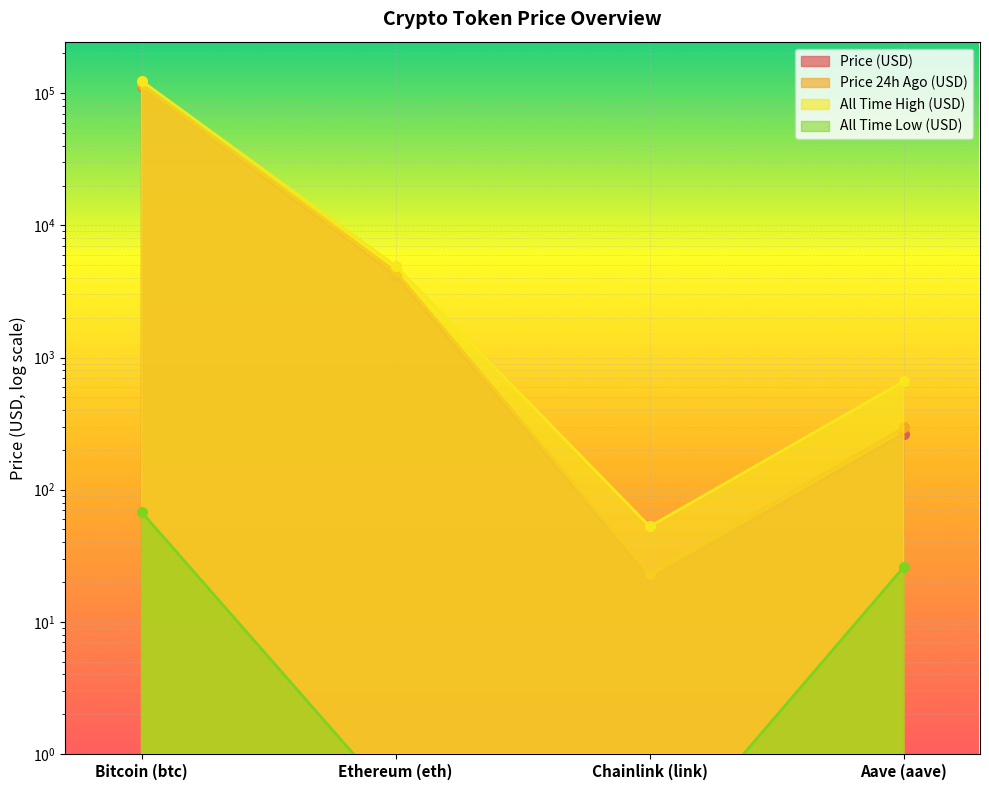

What is the highest value of the All Time Low (USD) series?

67.8